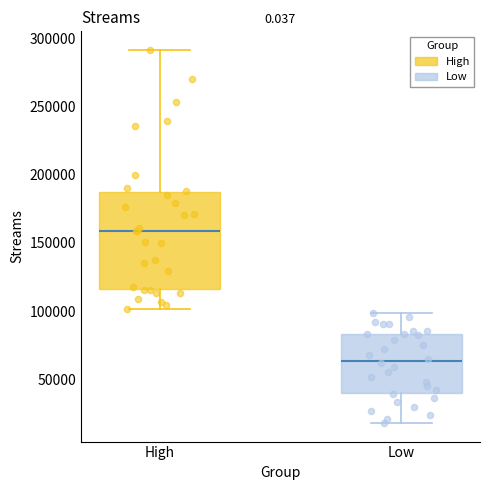

Reading left to right, read every box against the y-axis: the position of its median line, the range the box covers, and the ends of its whiskers. The values are not printed on the chart, so give them approximately, as read against the axis.

High: median 160000, box 115000 to 185000, whiskers 100000 to 290000
Low: median 65000, box 40000 to 85000, whiskers 20000 to 100000